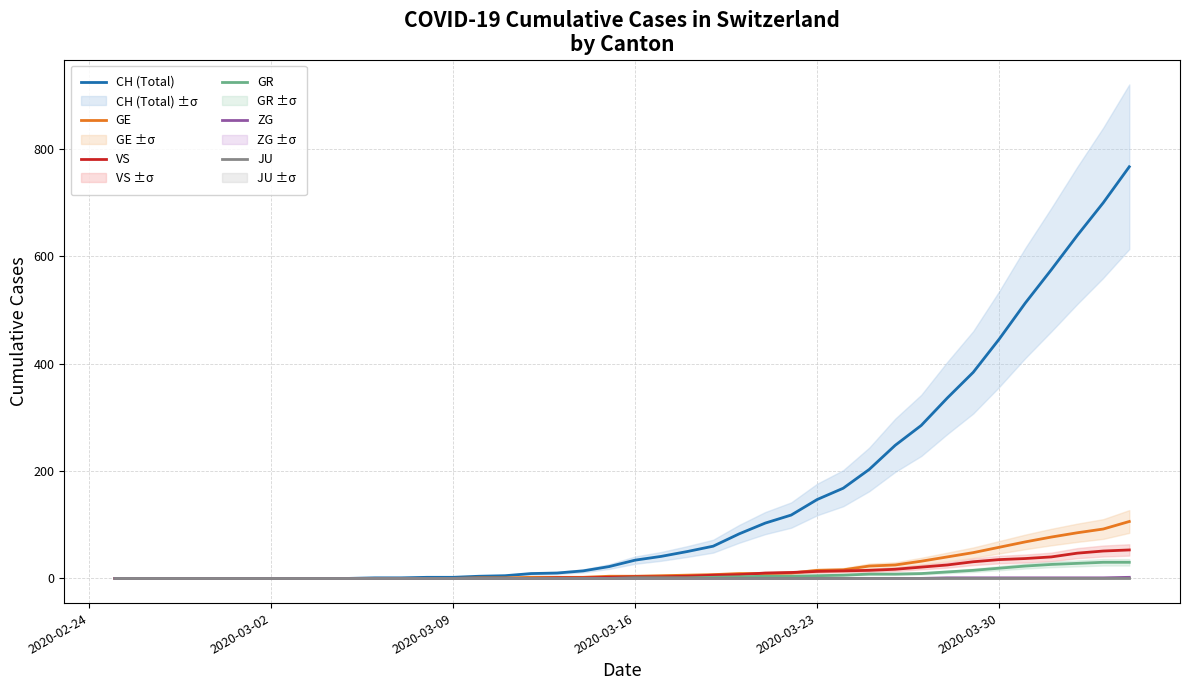

What is the highest value of the GR series?

30